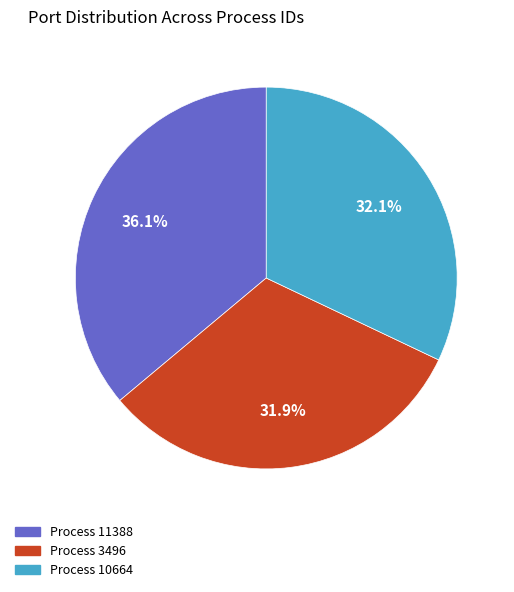

Is there any slice that represents more than half of the pie?

No